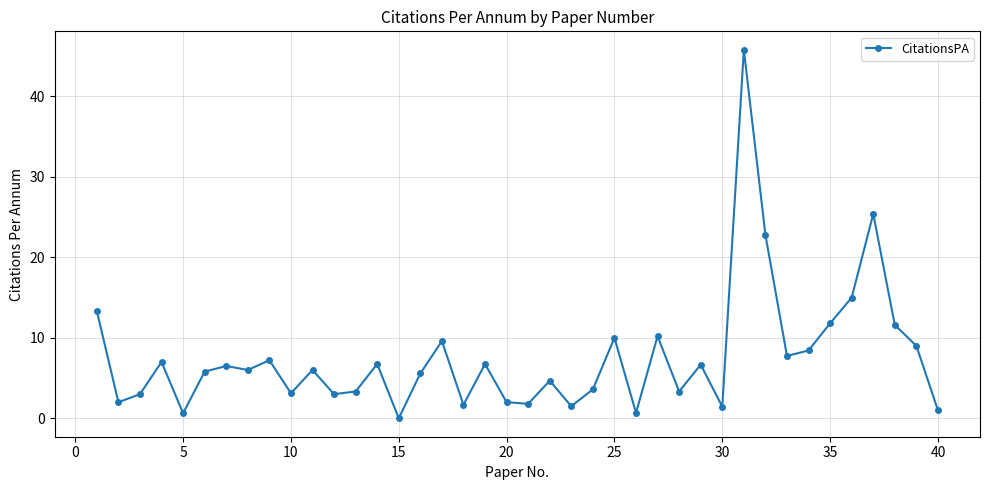

What is the value of the 12th point from the left?

3.0